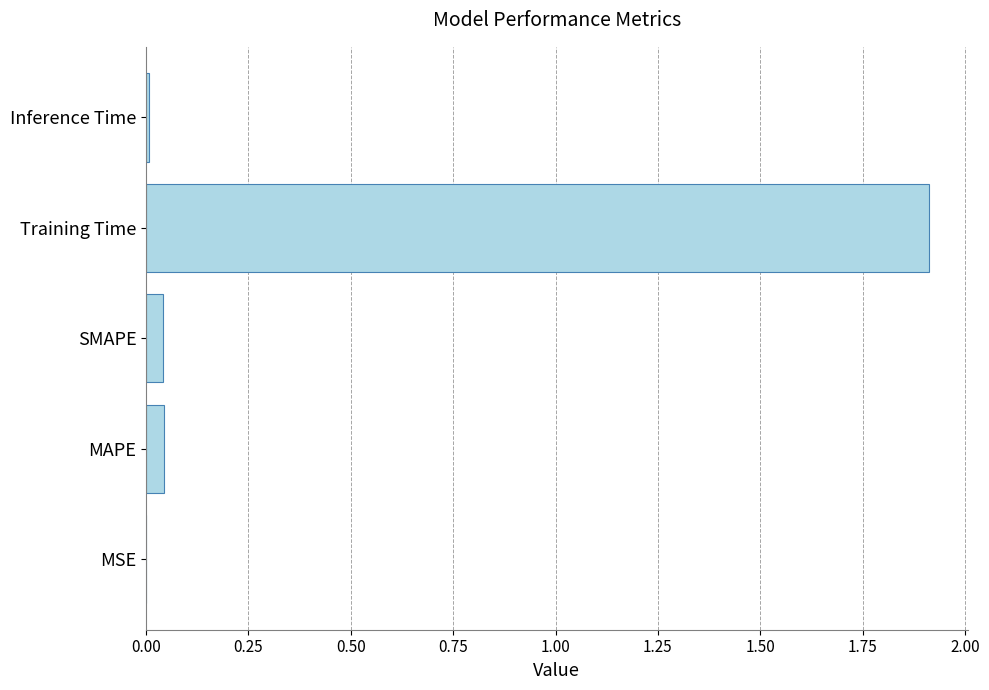

What is the sum of the values at SMAPE and Training Time?

2.0